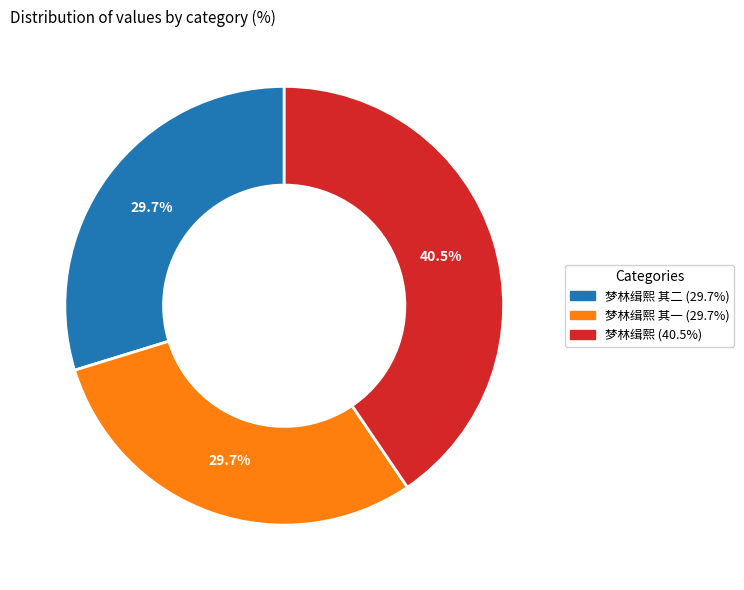

Is there a majority slice in this chart?

No